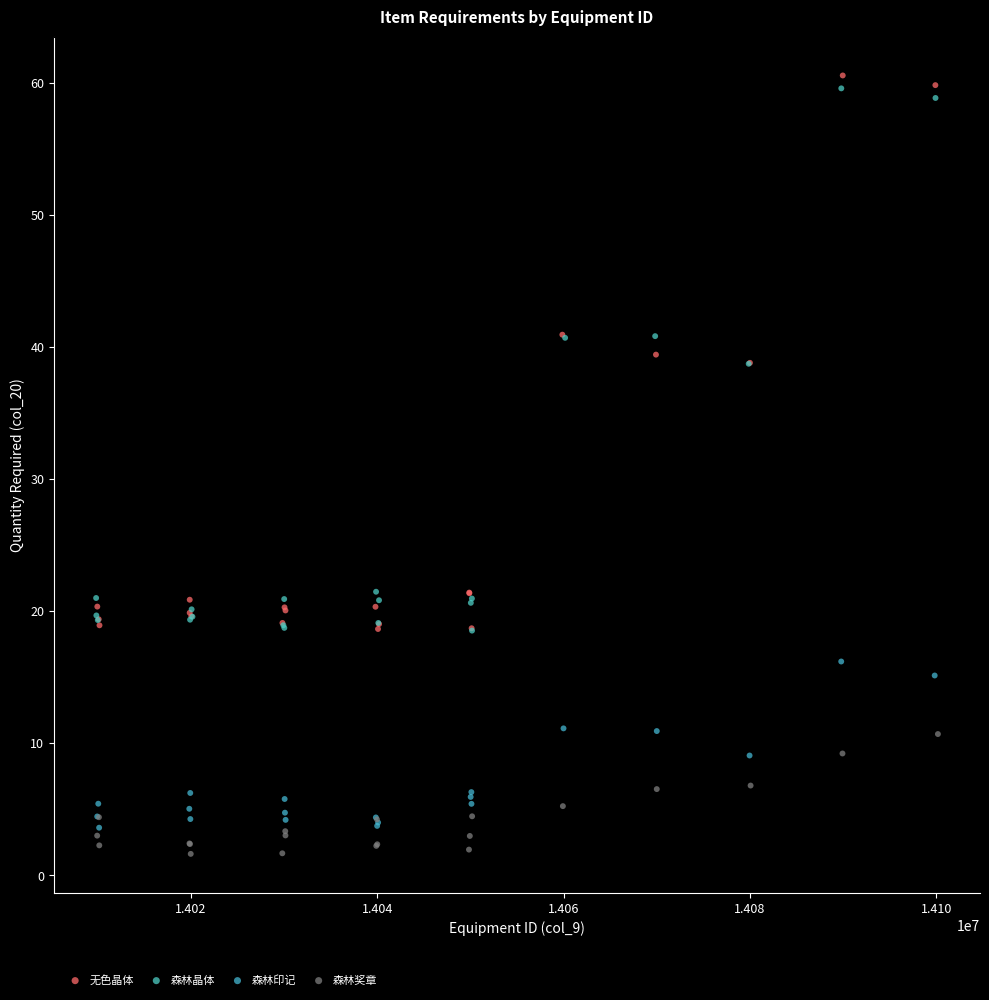

Which series contains the highest Y value?

无色晶体